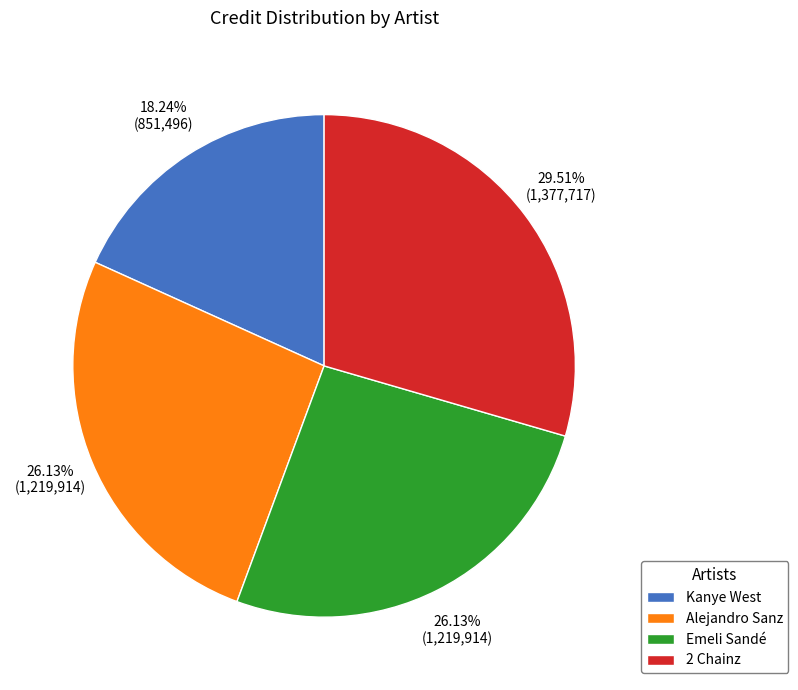

What percentage is the Alejandro Sanz slice, to the nearest percent?

26%